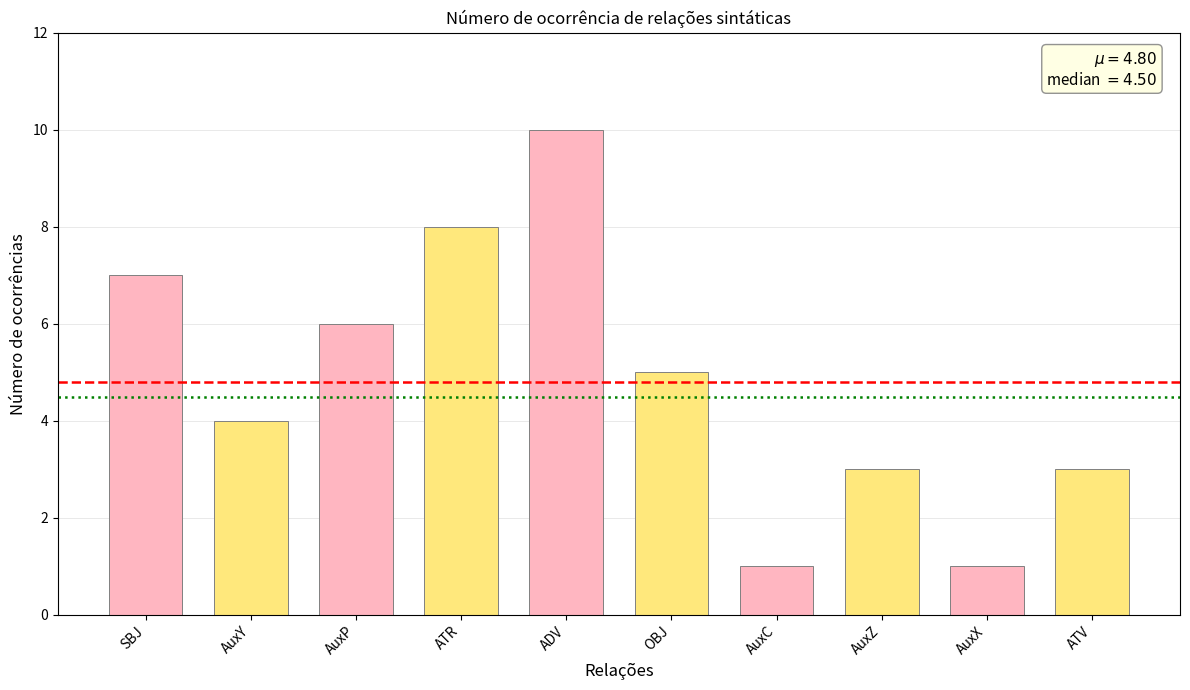

Approximately how many times larger is the value at OBJ compared to AuxP?

0.8